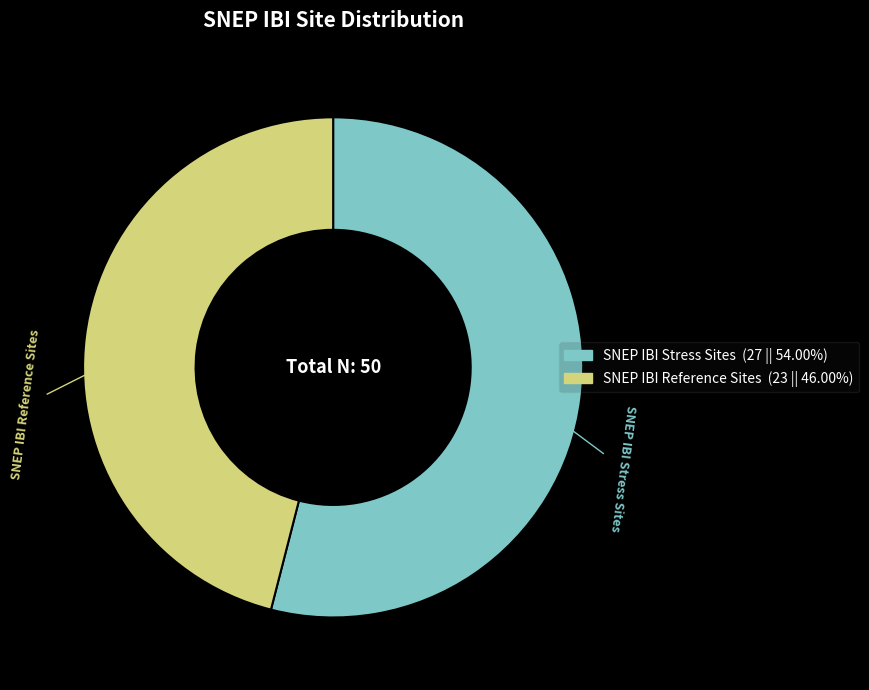

Which category accounts for the majority?

SNEP IBI Stress Sites